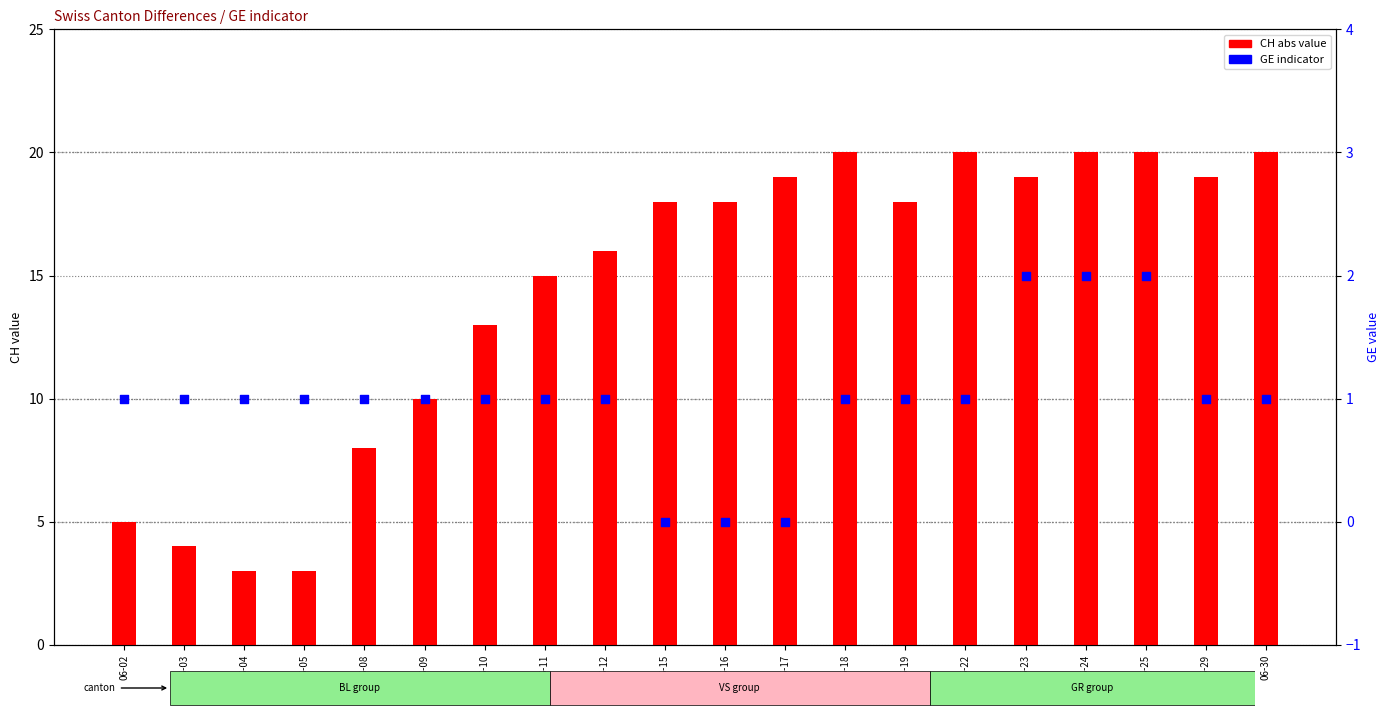

Is the value of GE value at 06-24 greater than the value of CH (abs) at 06-30?

No